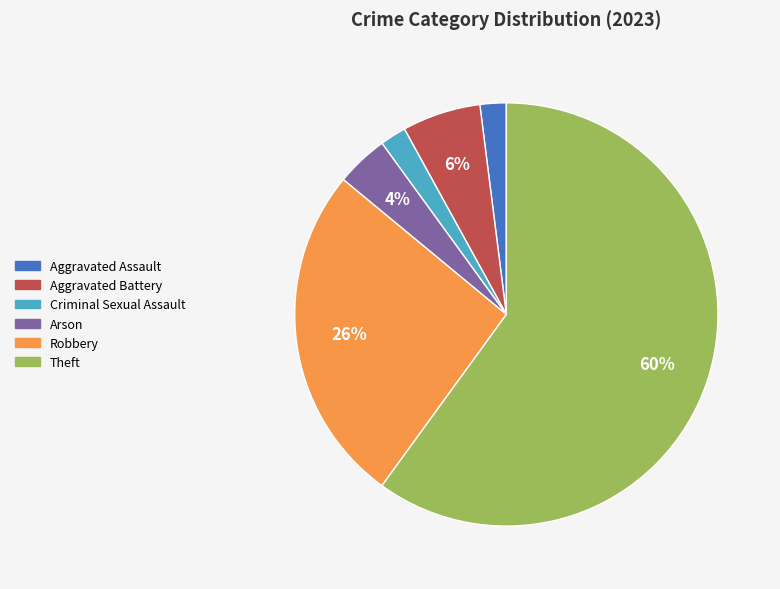

Which slice is the largest?

Theft